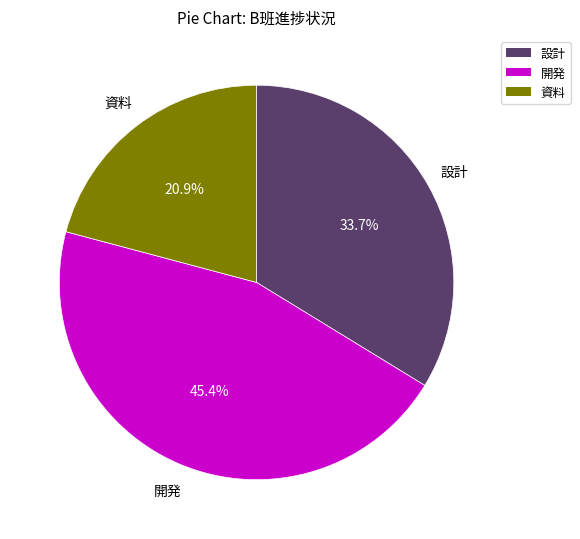

What portion of the pie excludes 開発?

54.6%